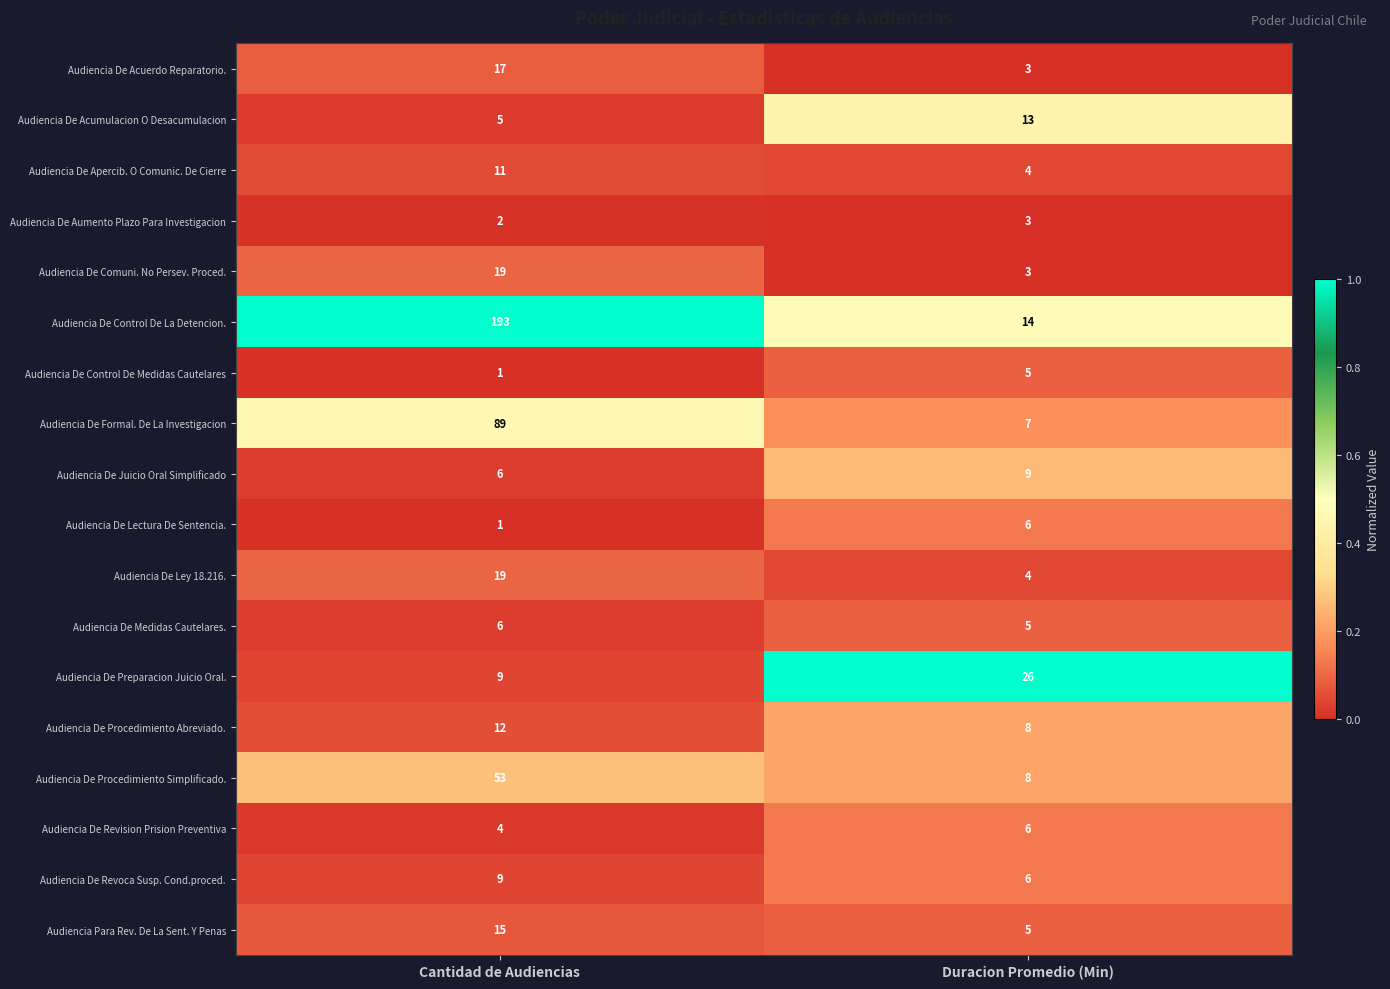

What is the sum of the Audiencia De Procedimiento Simplificado. values at Duracion Promedio (Min) and Cantidad de Audiencias?

61